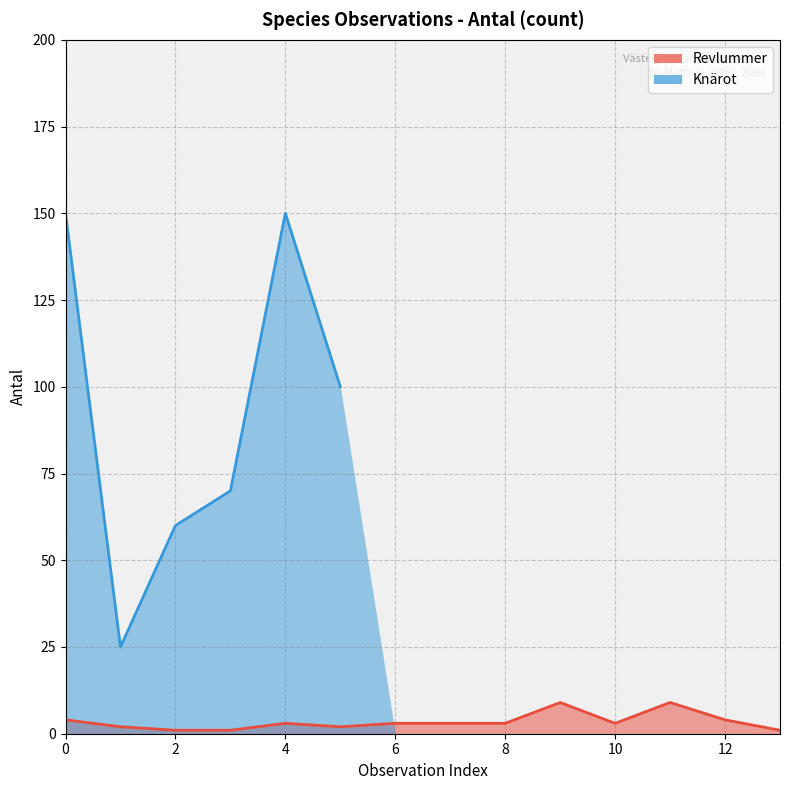

What is the highest value of the Revlummer series?

9